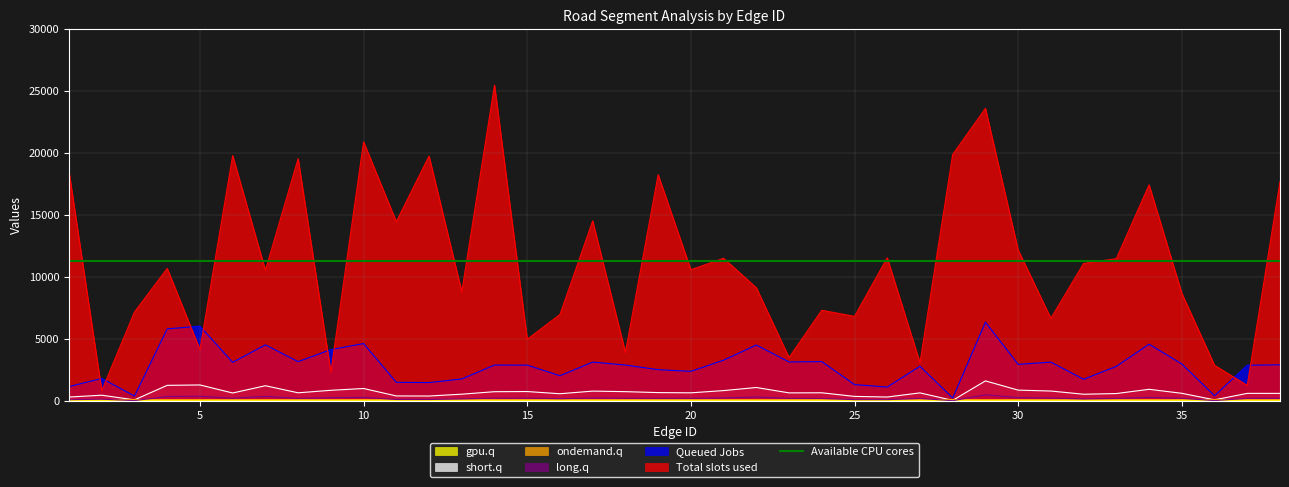

List the labels in order of Dynamic_Max_Speed value, smallest first.

29, 5, 7, 4, 22, 10, 34, 30, 9, 21, 31, 17, 15, 14, 18, 6, 35, 38, 20, 37, 8, 19, 23, 33, 24, 27, 16, 13, 32, 2, 11, 12, 25, 26, 1, 36, 3, 28